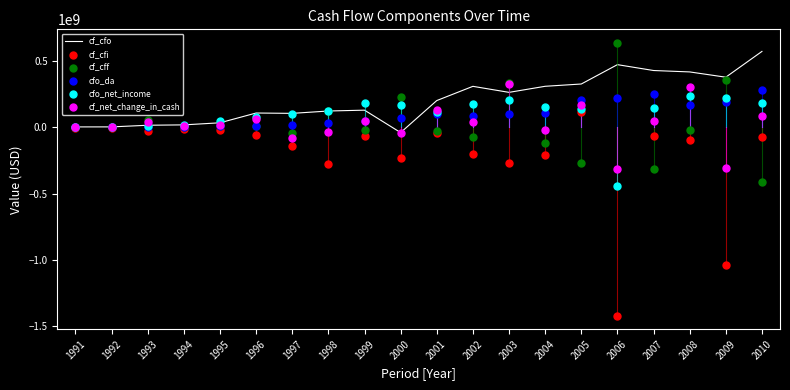

Which series contains the lowest Y value?

cf_cfi